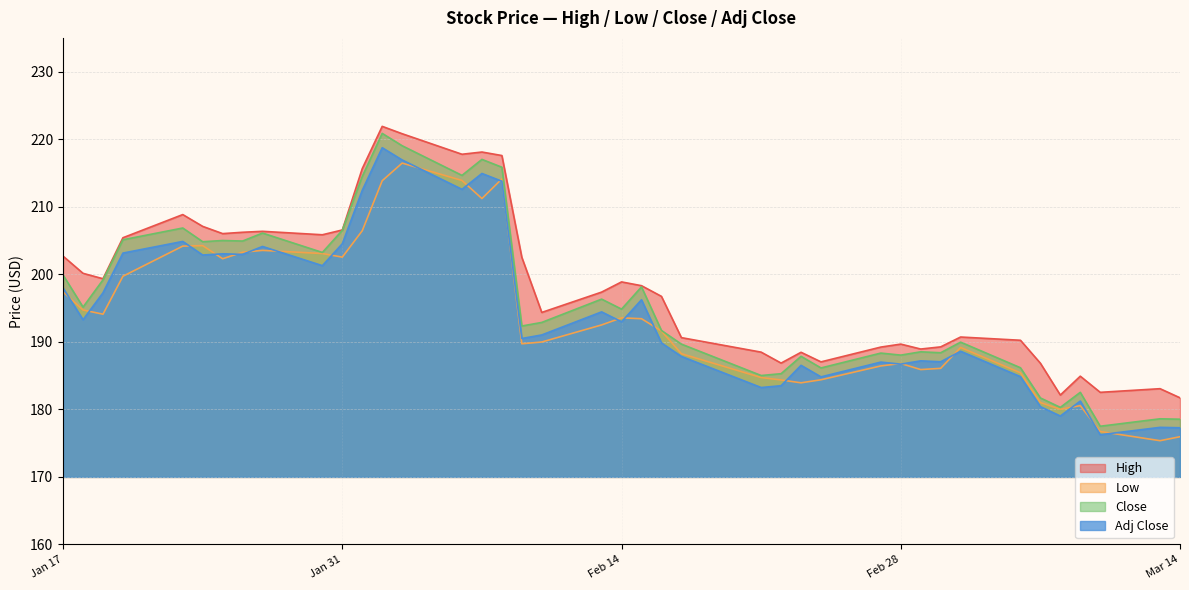

What is the minimum value shown in the chart?

175.4